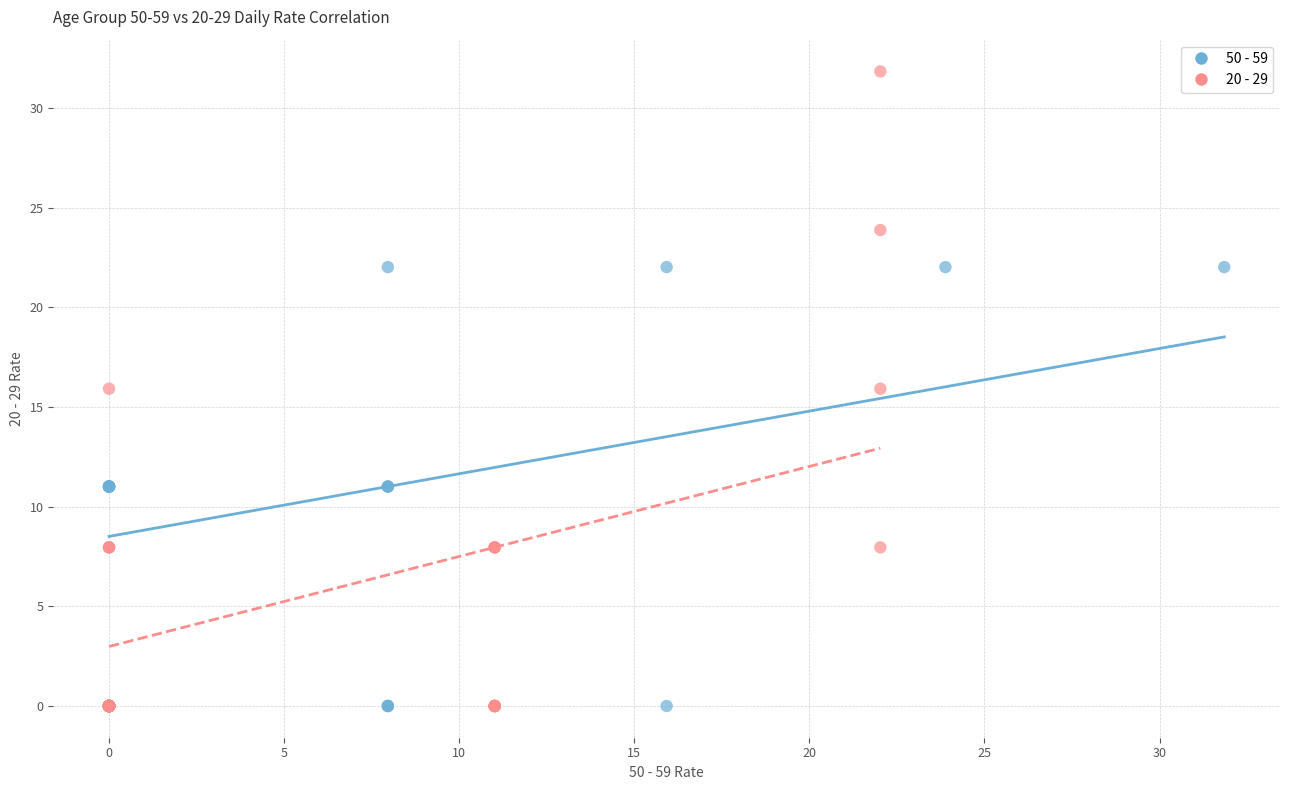

Which series contains the highest Y value?

20 - 29